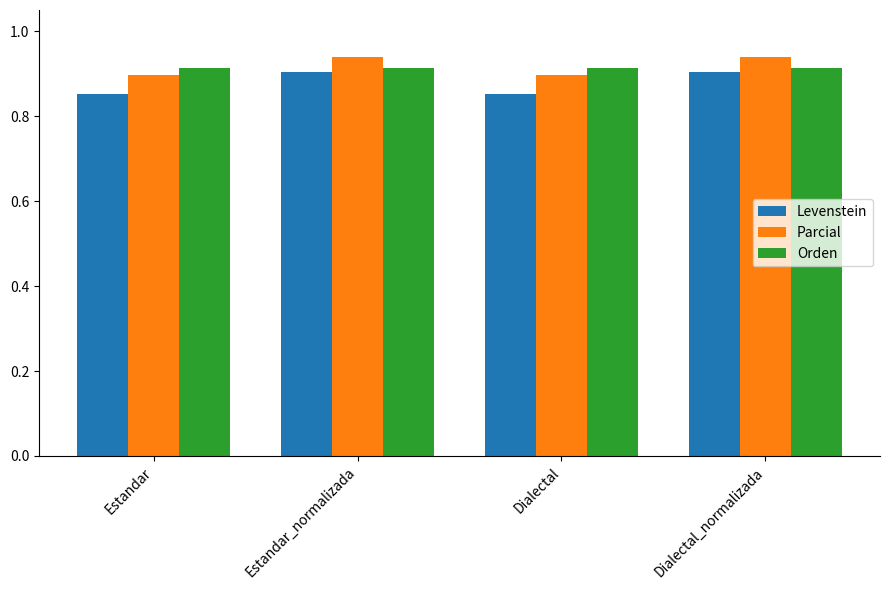

At how many categories does at least one series exceed 0?

4